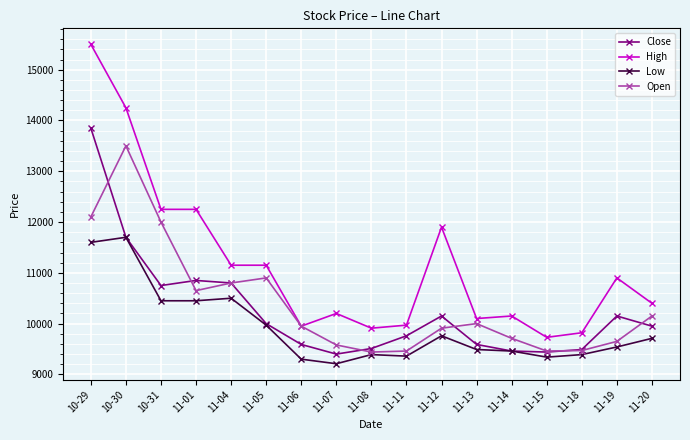

True or false: Close and High intersect in this chart.

False